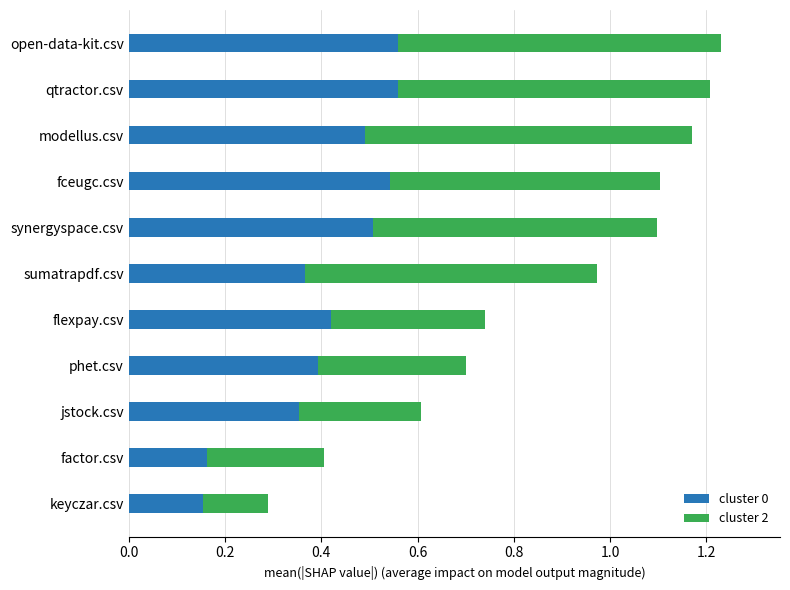

True or false: cluster 0 has a value of 0.5 at modellus.csv.

True